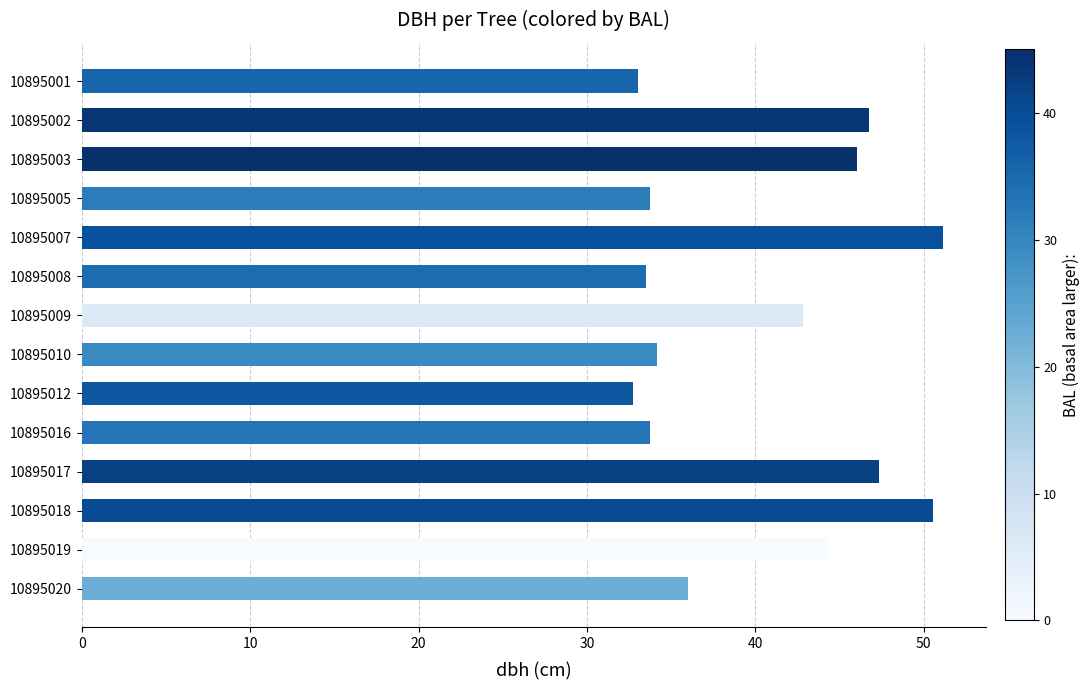

What is the minimum value shown in the chart?

32.7